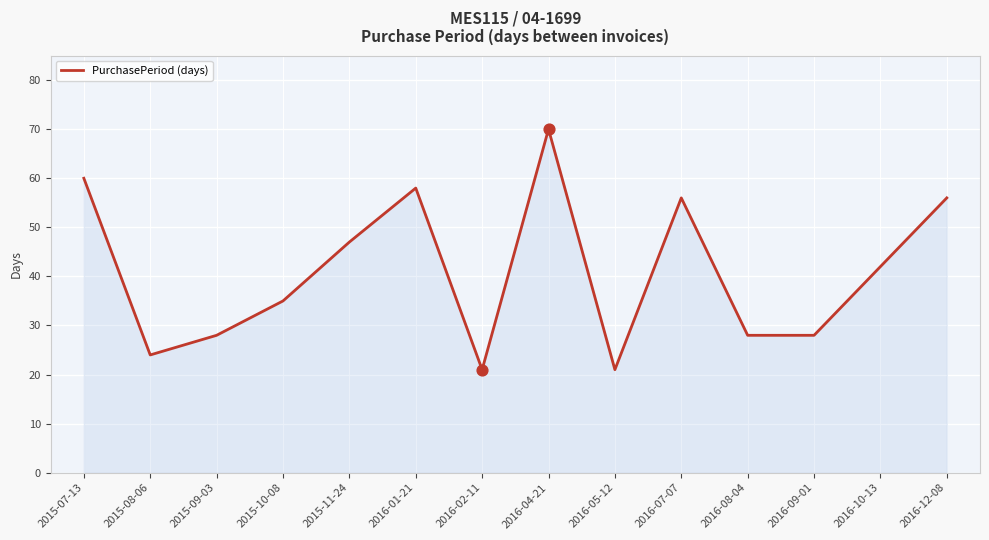

Approximately how many times larger is the value at 2015-07-13 compared to 2015-10-08?

1.7